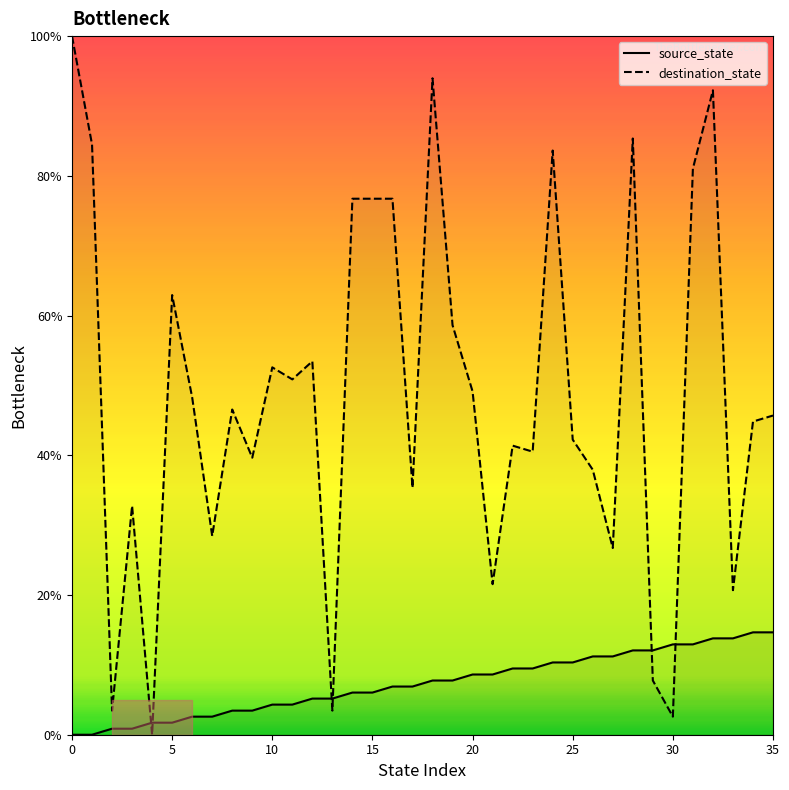

True or false: source_state and destination_state cross at least once.

True